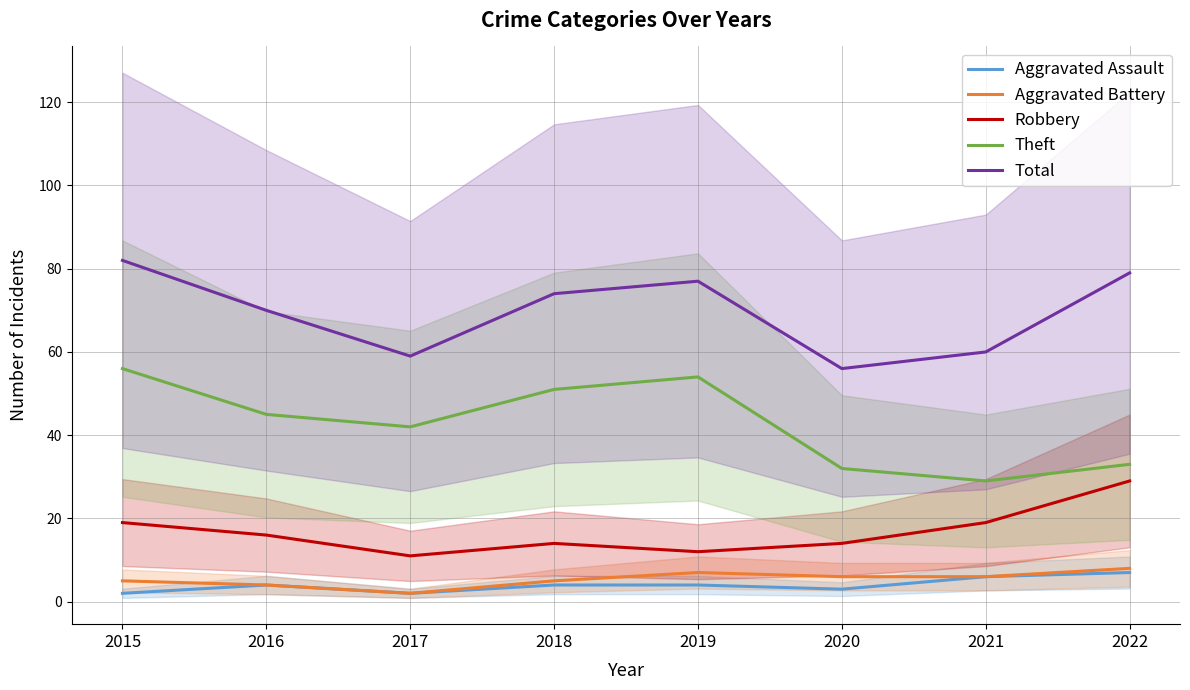

True or false: Total has more than 2 interior local peaks.

False